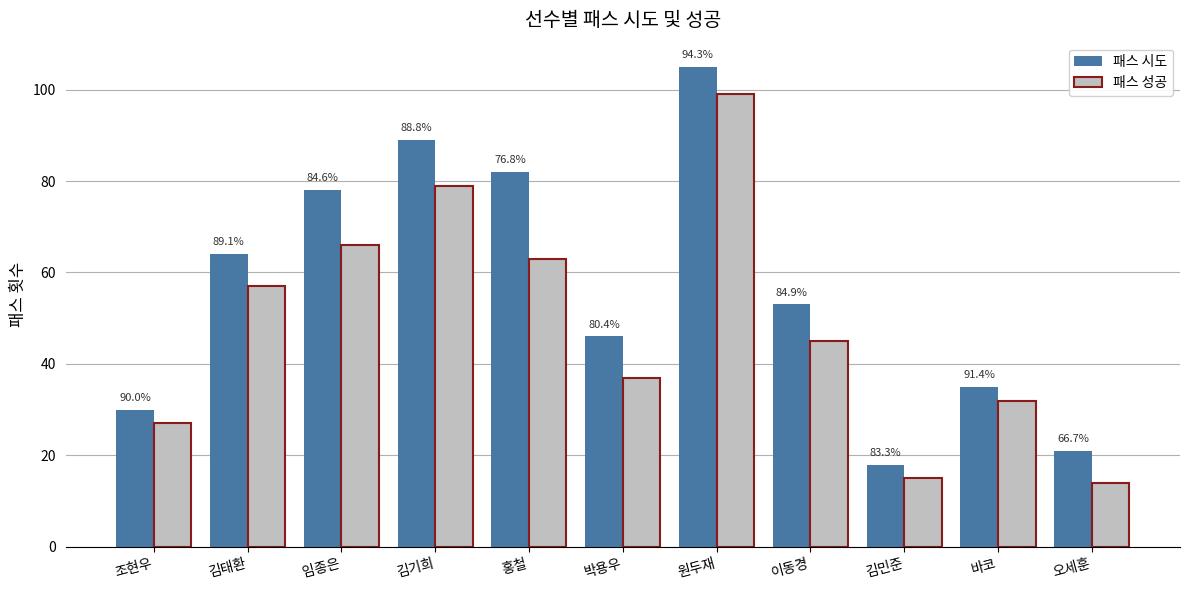

What is the difference between the second highest and minimum values in the 패스 시도 series?

71